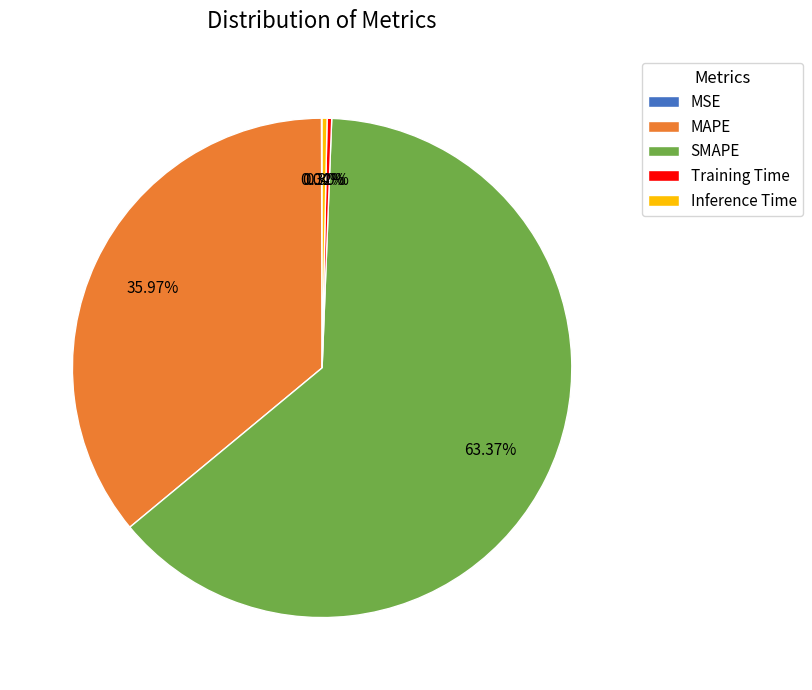

To the nearest percent, what is the average slice percentage?

20%